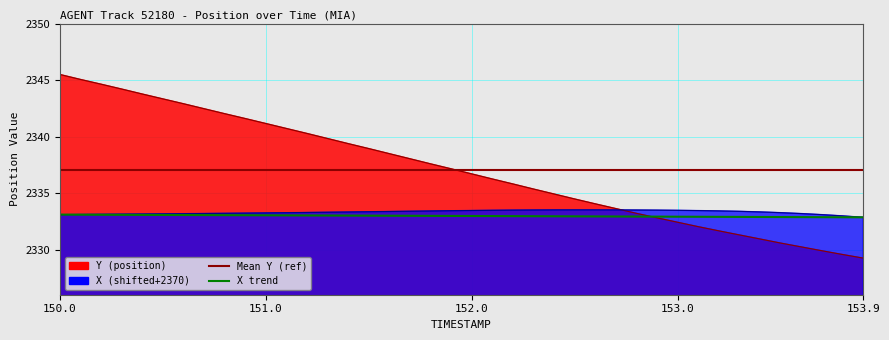

Which category has the highest value in the X series?

152.5